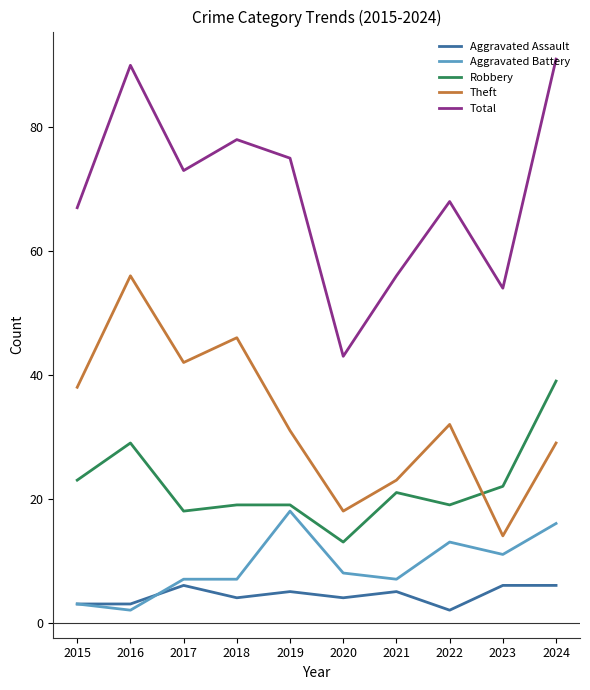

The value of Total at 2016 is 90. True or false?

True